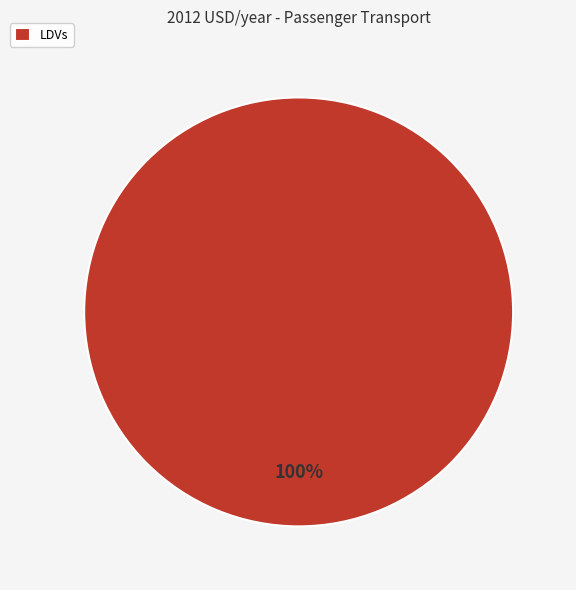

True or false: LDVs accounts for 91% of the total.

False